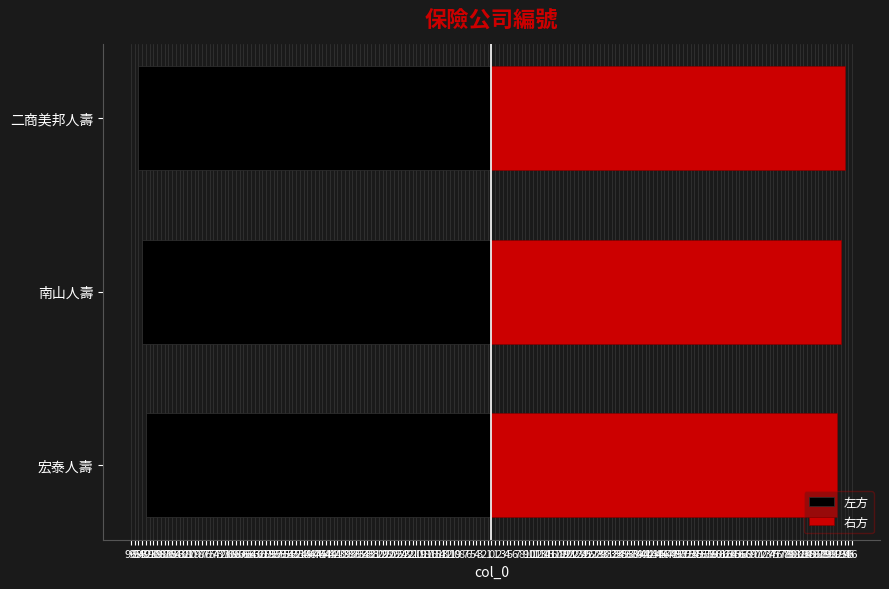

How many bars are there in total?

6